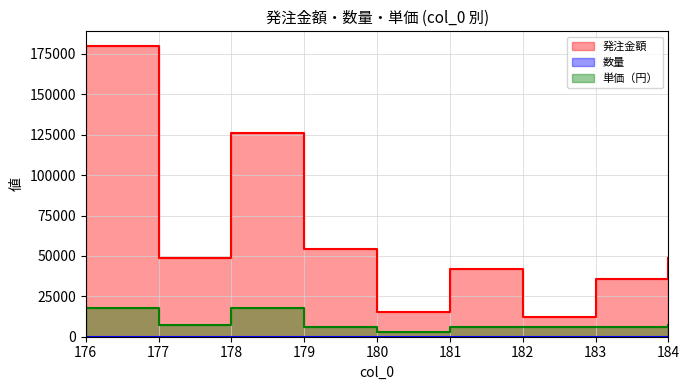

At which label does 数量 reach its minimum?

182